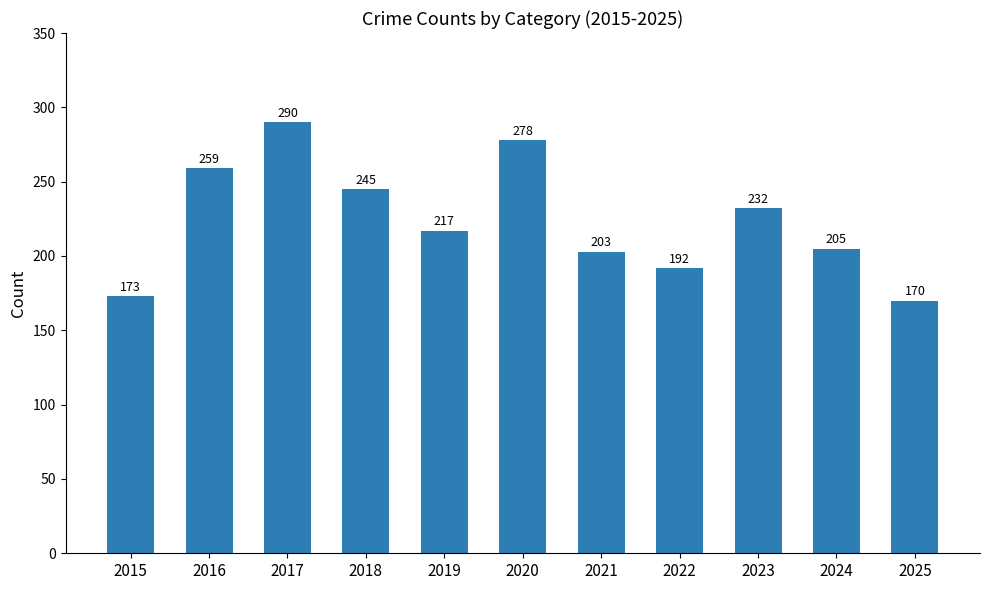

Where is the data nearest to the value 230?

2023